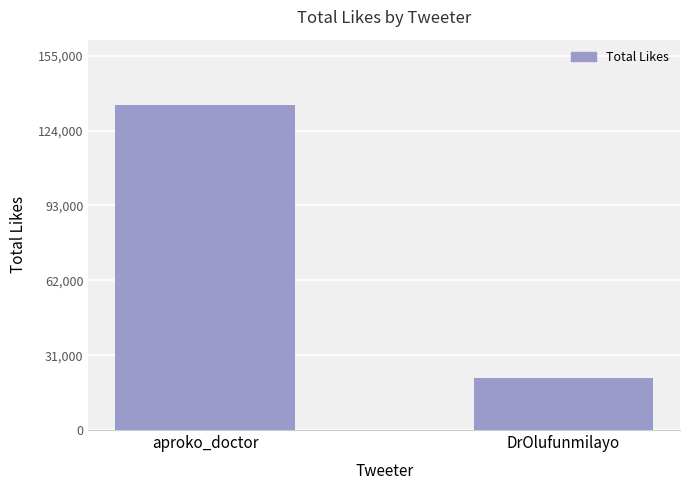

At which category does the chart reach its minimum across all series?

DrOlufunmilayo